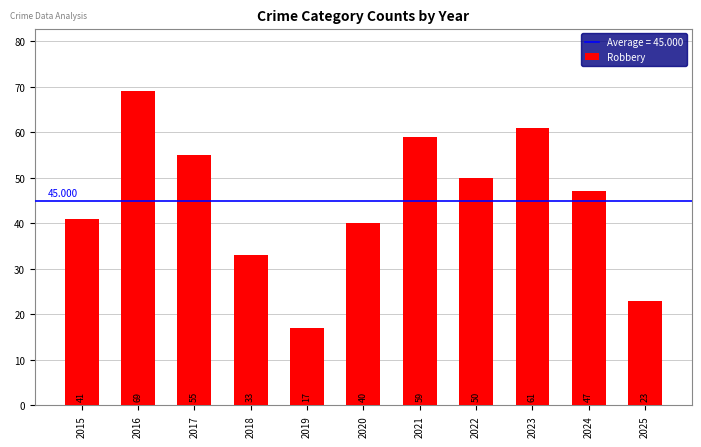

Reading left to right, what are all the values shown in this chart?

41	69	55	33	17	40	59	50	61	47	23